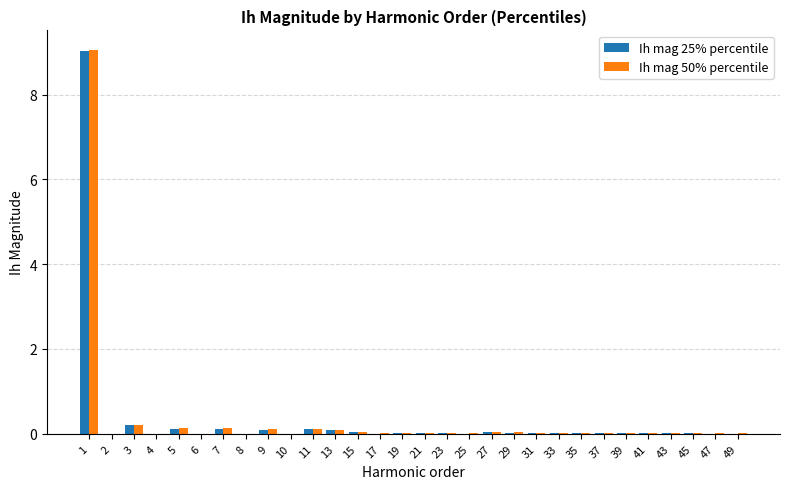

The value of Ih mag 50% percentile at 23 is 0.0. True or false?

True